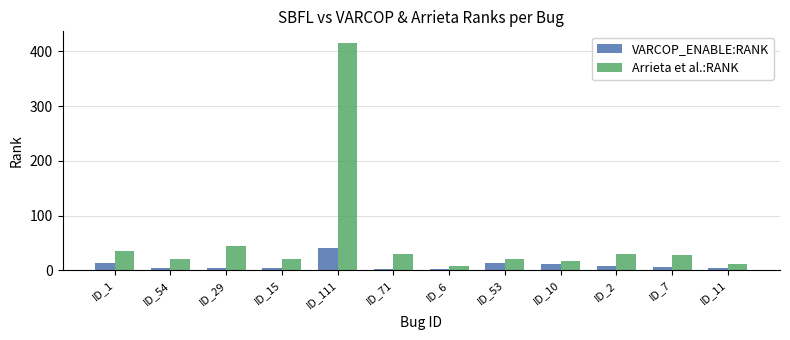

How many bars are there in each group?

2